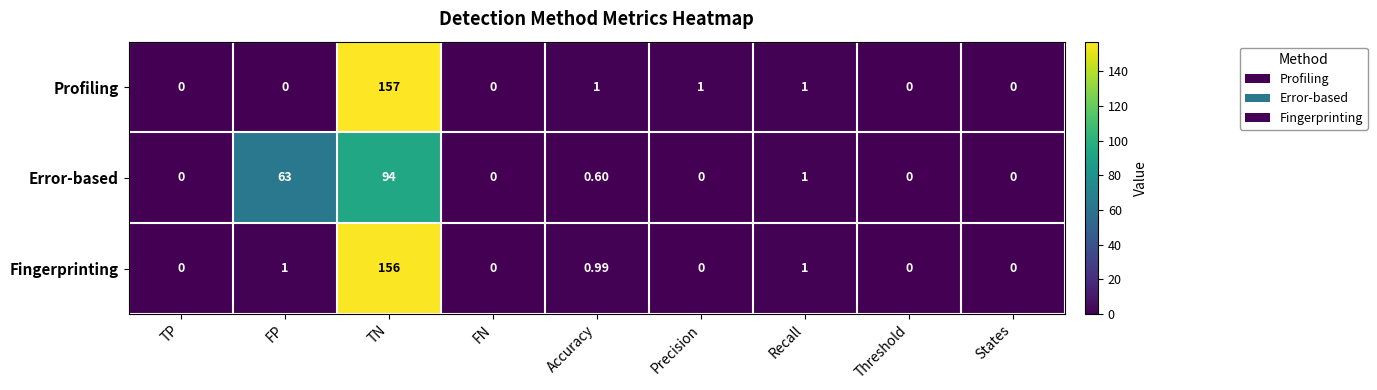

Which category has the highest value across all series?

TN